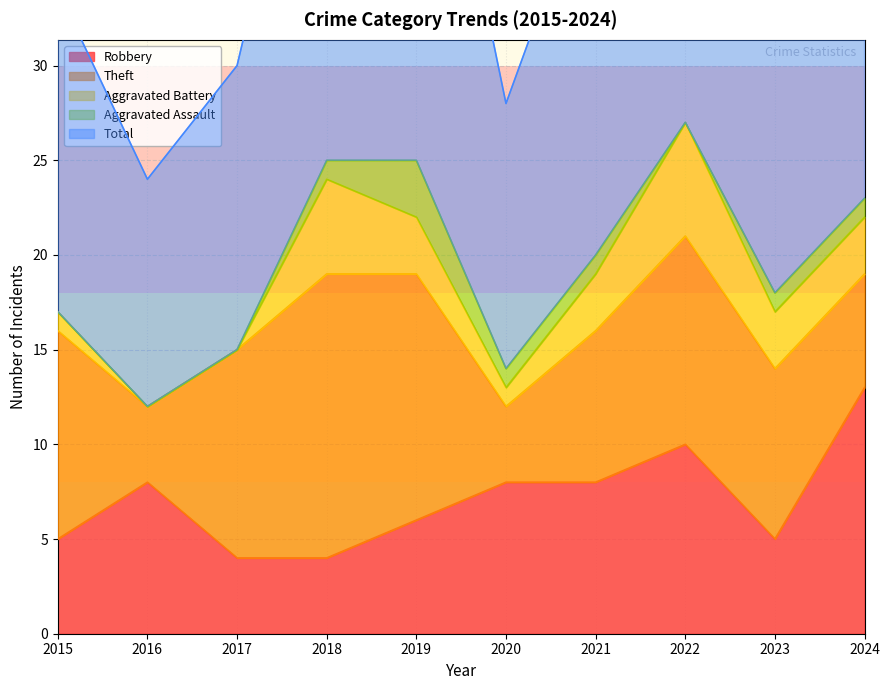

What is the approximate value of Theft at 2017?

11